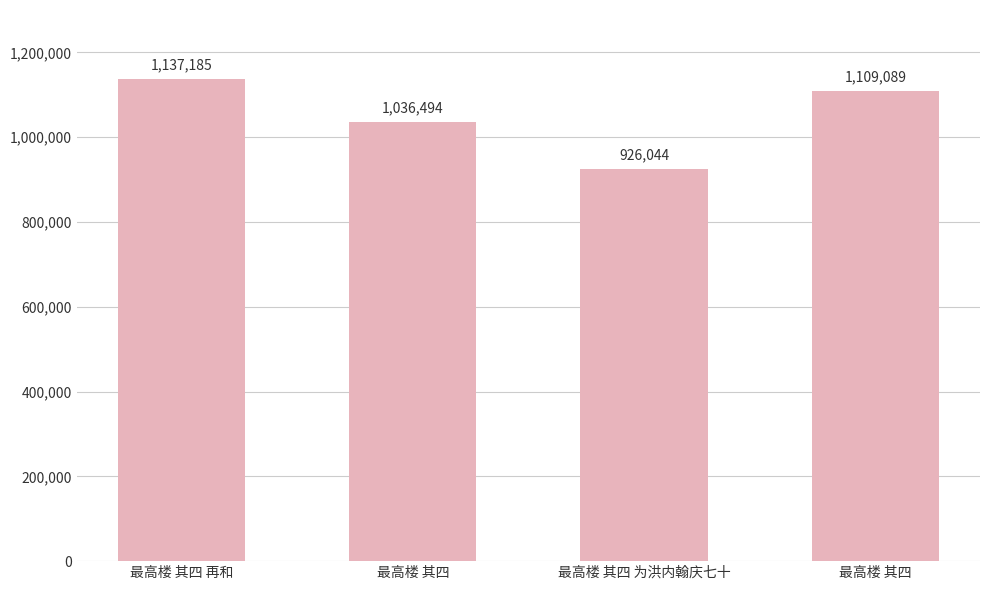

Rank the categories by value from lowest to highest.

最高楼 其四 为洪内翰庆七十, 最高楼 其四, 最高楼 其四, 最高楼 其四 再和